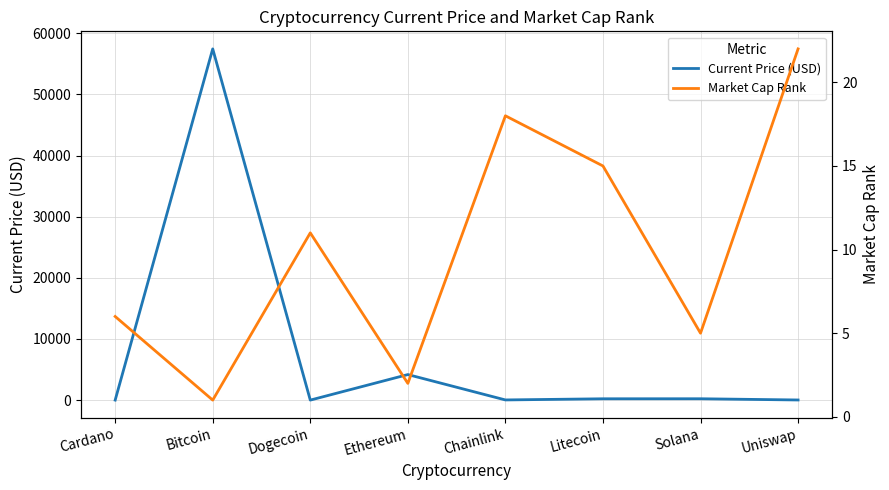

Reading left to right, transcribe all the data shown in this chart.

Current Price (USD): 1.8	57443.0	0.2	4177.8	27.5	215.8	220.3	21.0
Market Cap Rank: 6.0	1.0	11.0	2.0	18.0	15.0	5.0	22.0